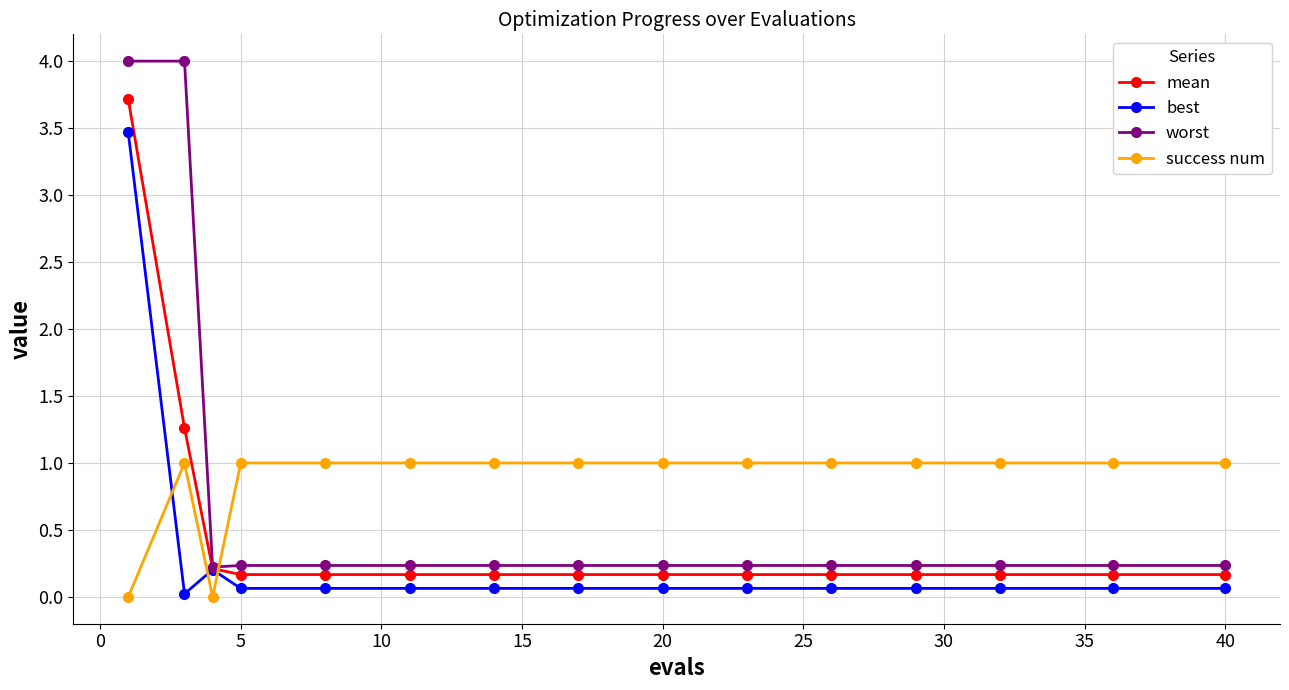

Which series has the largest range (max minus min)?

worst